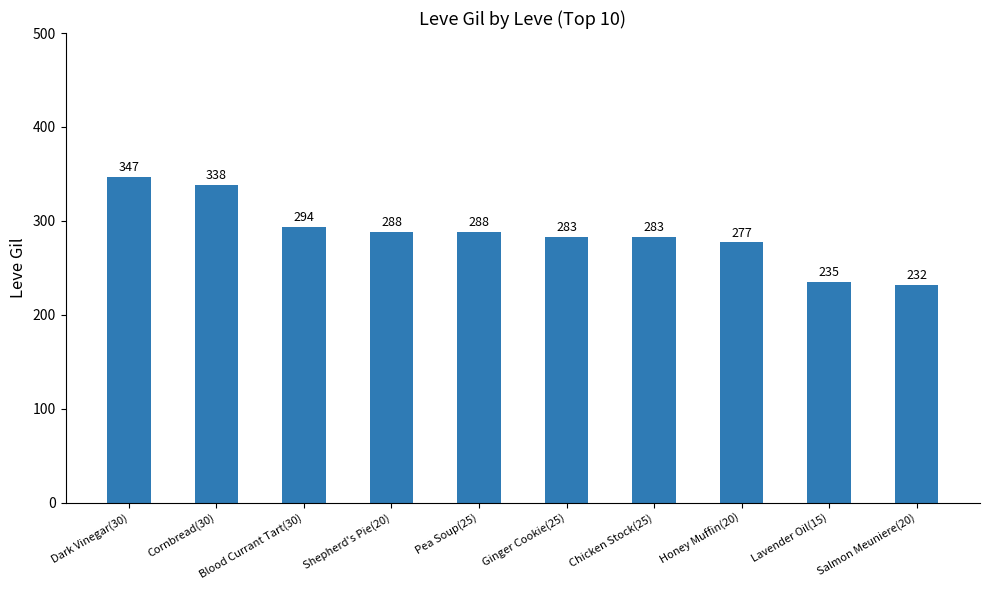

Are the bars grouped side by side (vs. stacked)?

No